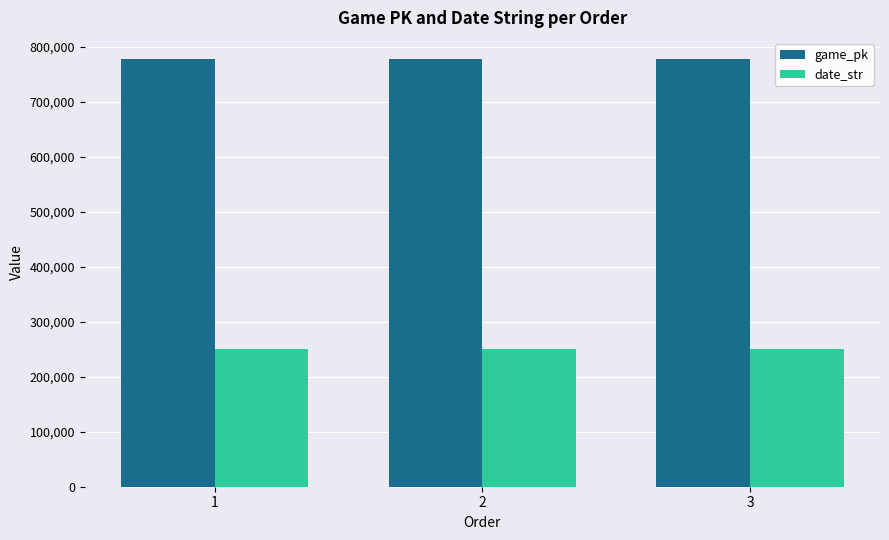

How many series are shown in this chart?

2